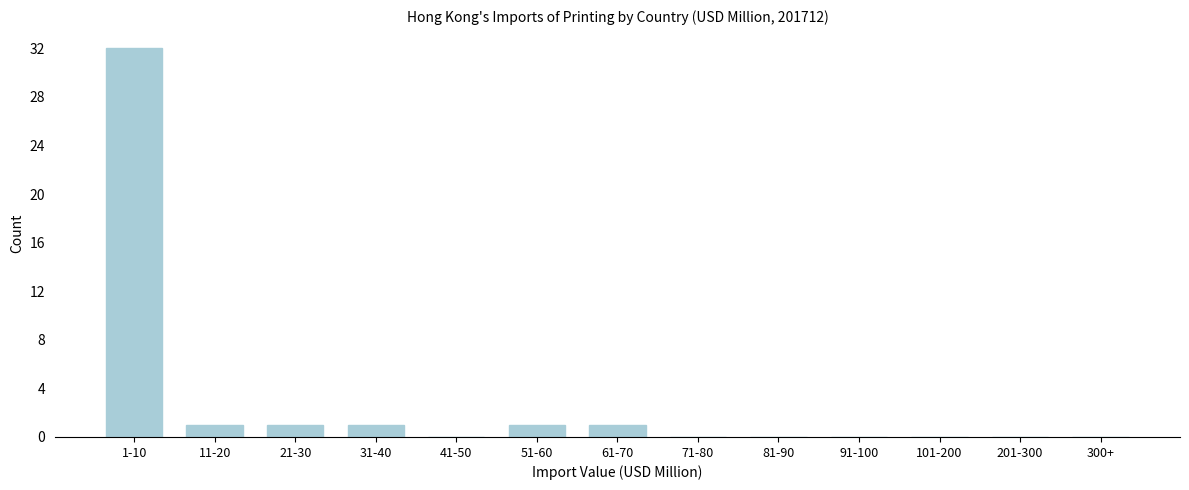

Reading left to right, extract all data points from this chart.

1-10=32	11-20=1	21-30=1	31-40=1	41-50=0	51-60=1	61-70=1	71-80=0	81-90=0	91-100=0	101-200=0	201-300=0	300+=0